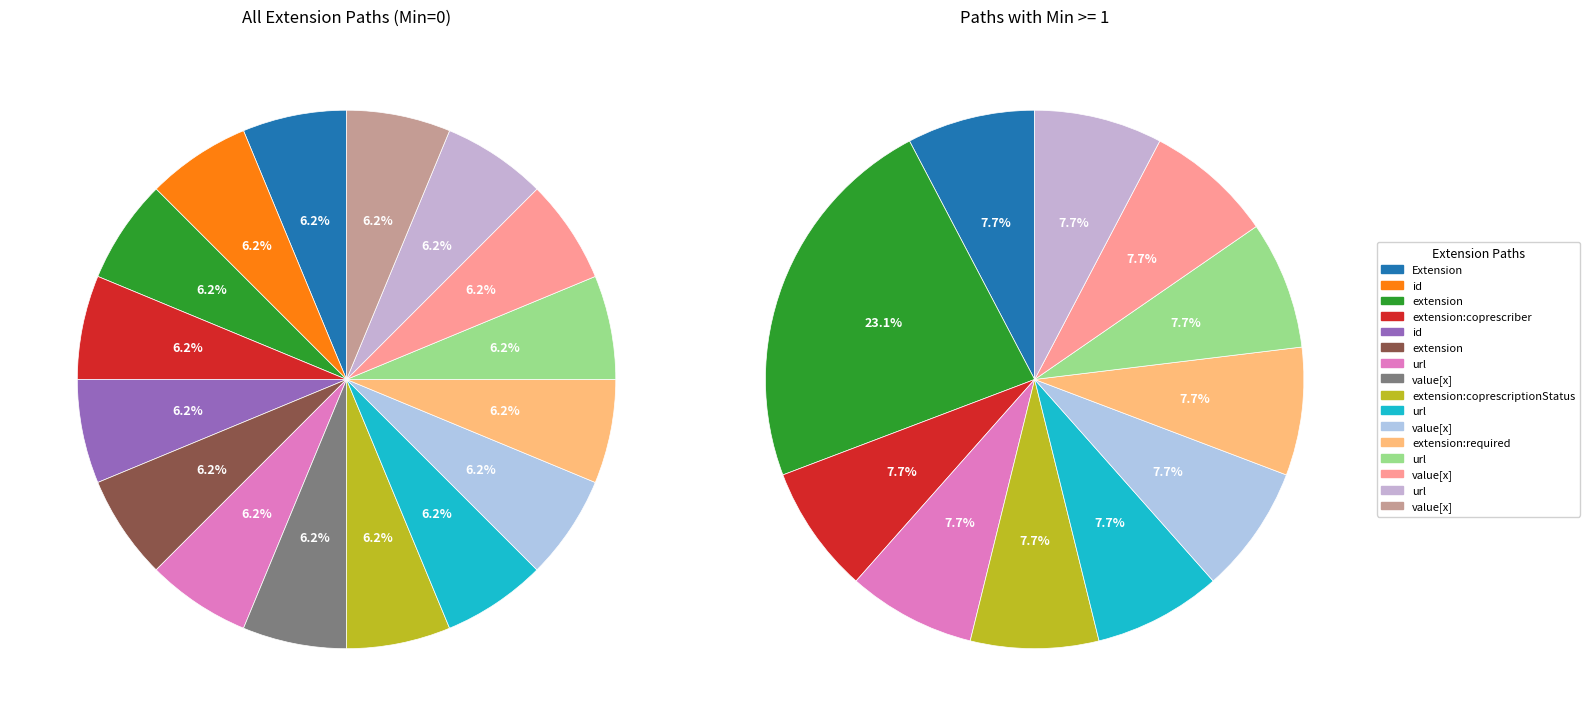

Does any single category account for the majority?

No